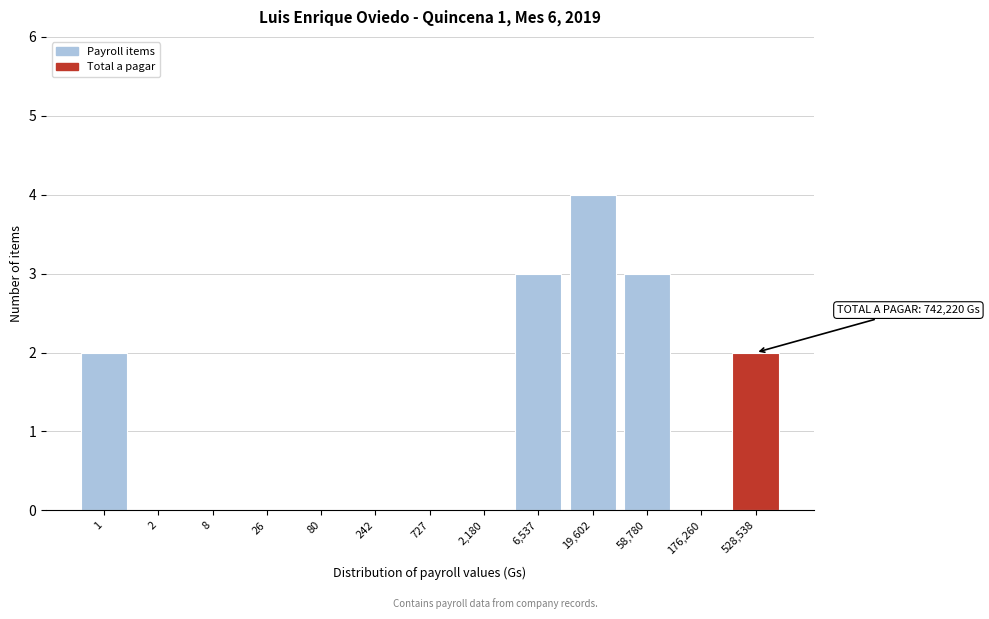

Reading left to right, list all the values displayed in this chart.

1=2	2=0	8=0	26=0	80=0	242=0	727=0	2,180=0	6,537=3	19,602=4	58,780=3	176,260=0	528,538=2